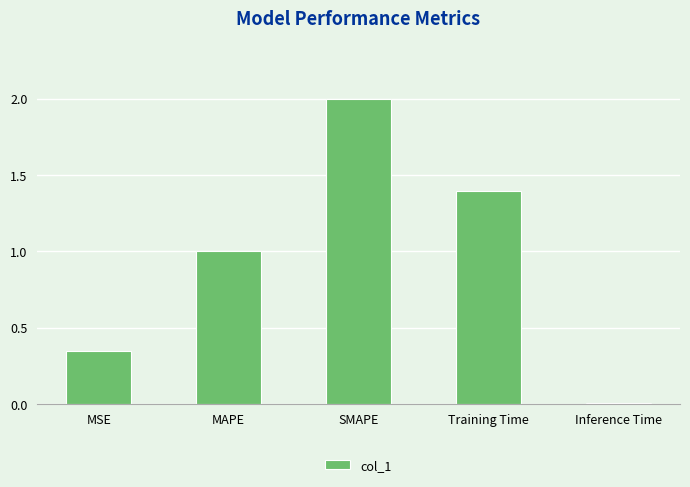

What is the sum of all values?

4.7